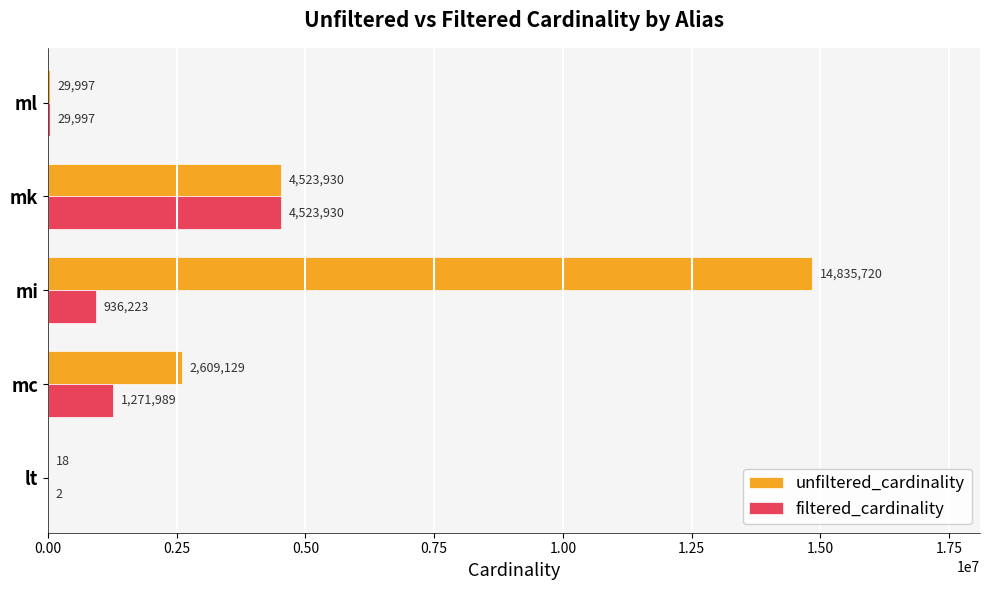

What is the sum of the filtered_cardinality values at ml and mk?

4553927